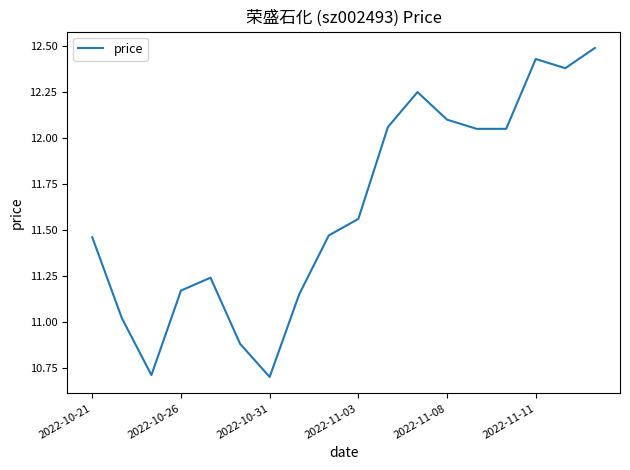

What is the difference between the maximum and minimum values?

1.8